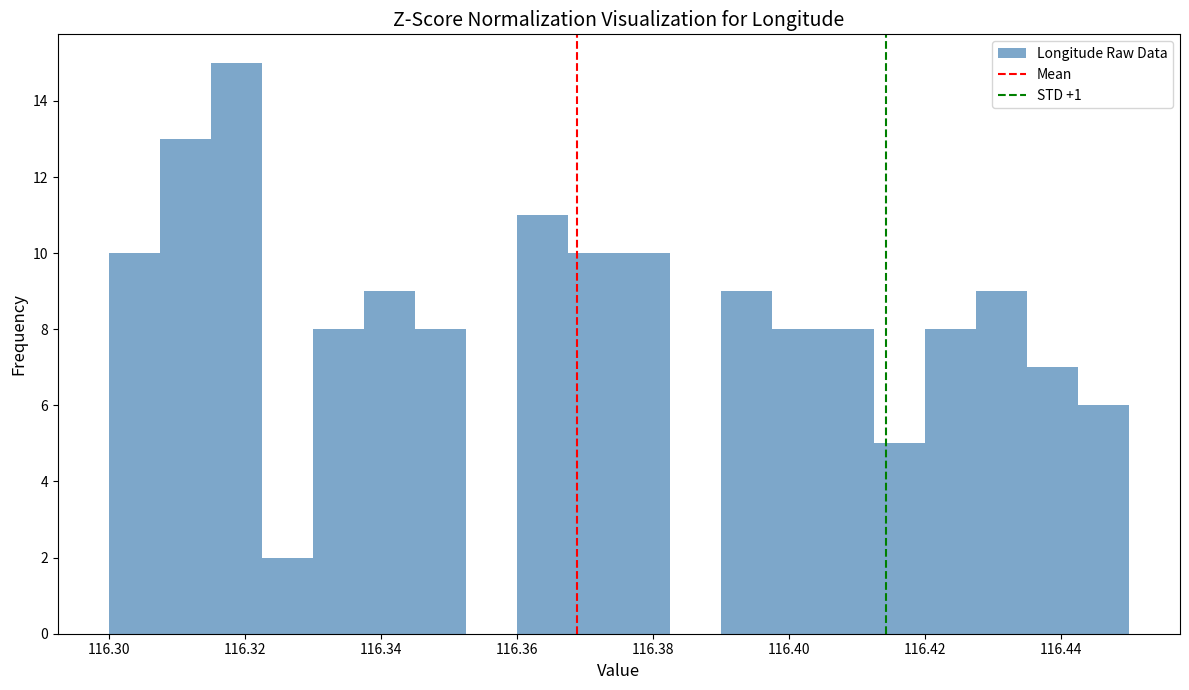

Read against the x-axis, roughly where is the centre of the tallest bar?

116.318